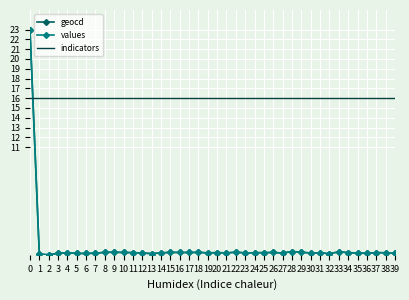

What is the highest value of the geocd series?

23.0